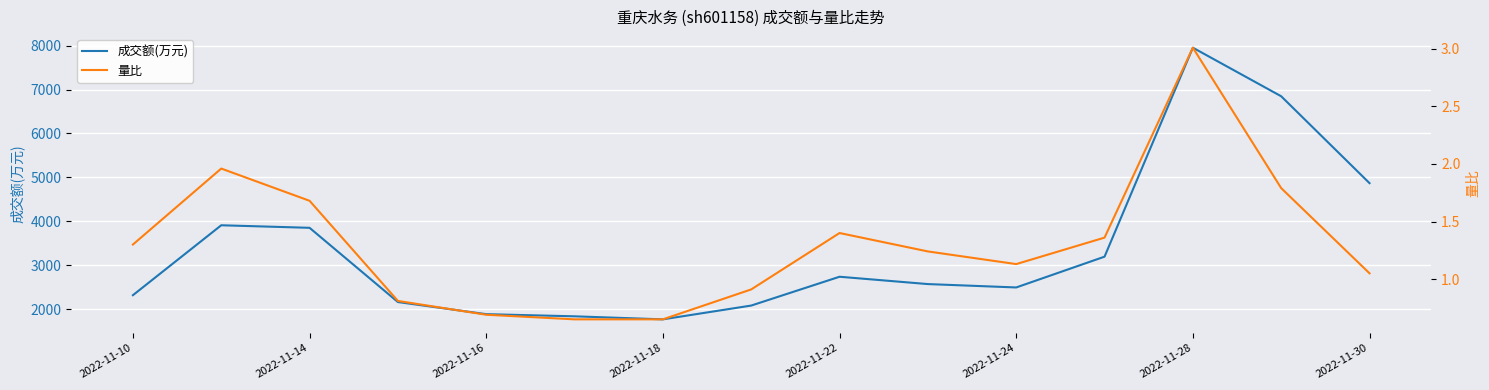

How many data points in 量比 are above 1?

10